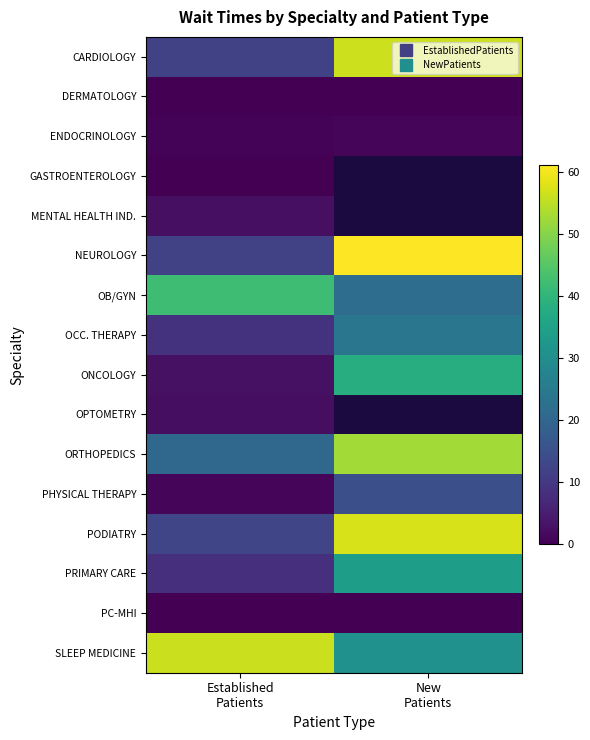

What is the average value of the ORTHOPEDICS series?

36.5